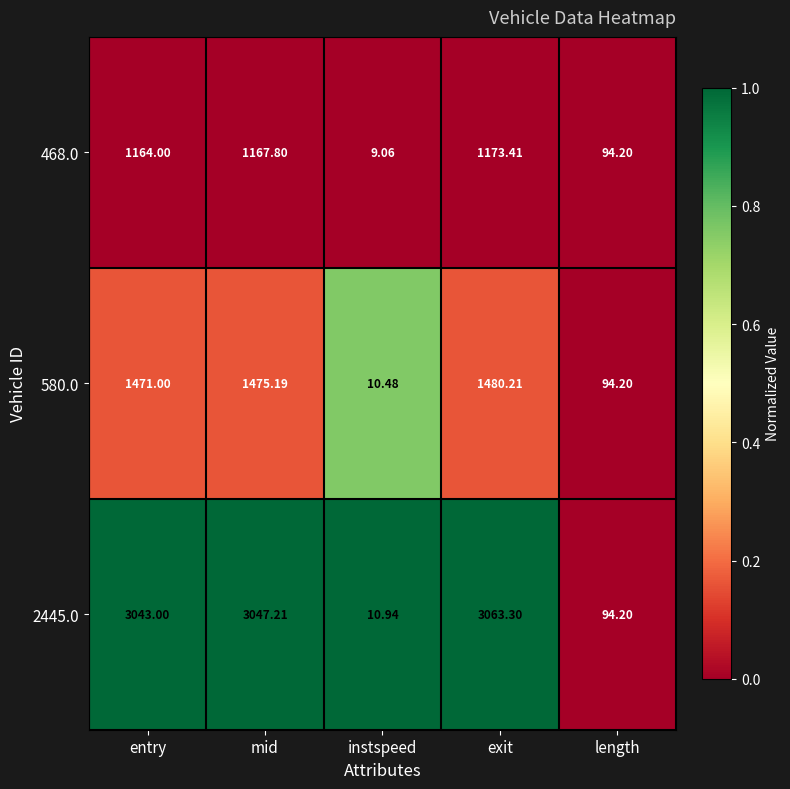

Rank the categories by 468.0 value from highest to lowest.

exit, mid, entry, length, instspeed